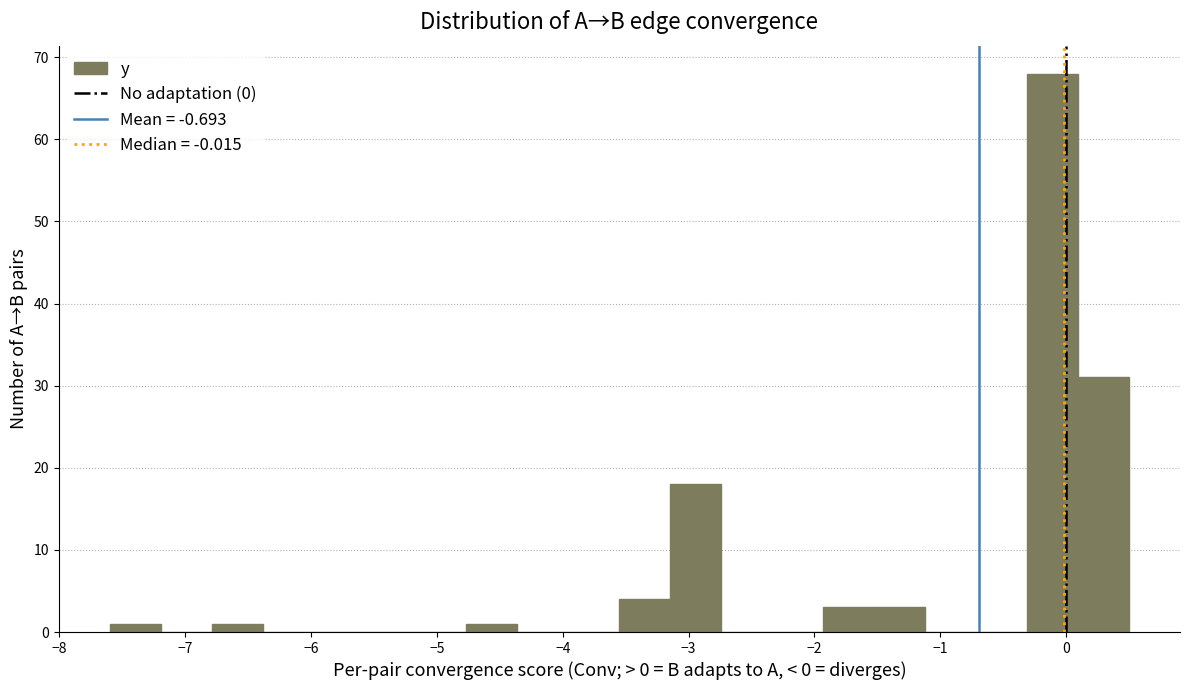

Reading left to right, transcribe this chart: for each bar, give the range it covers on the x-axis and its height. Neither the bar edges nor the heights are printed on the chart, so give them approximately, as read against the axes.

-7.6 to -7.2: 1
-7.2 to -6.8: 0
-6.8 to -6.4: 1
-6.4 to -6.0: 0
-6.0 to -5.6: 0
-5.6 to -5.2: 0
-5.2 to -4.8: 0
-4.8 to -4.4: 1
-4.4 to -4.0: 0
-4.0 to -3.5: 0
-3.5 to -3.1: 4
-3.1 to -2.7: 18
-2.7 to -2.3: 0
-2.3 to -1.9: 0
-1.9 to -1.5: 3
-1.5 to -1.1: 3
-1.1 to -0.7: 0
-0.7 to -0.3: 0
-0.3 to 0.1: 68
0.1 to 0.5: 31